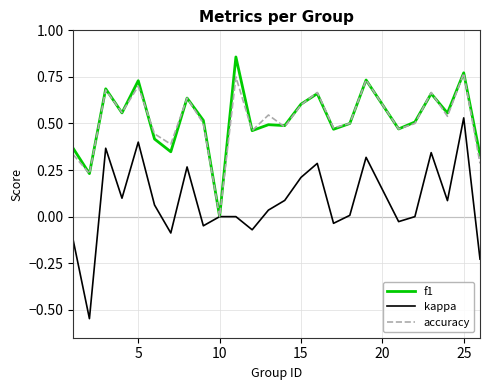

Which series has the widest spread of values?

kappa